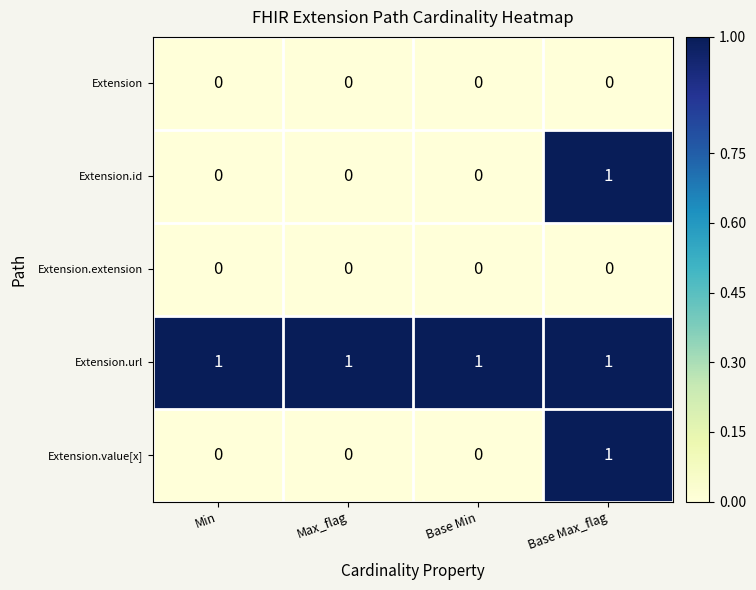

Count the number of categories in the chart.

4